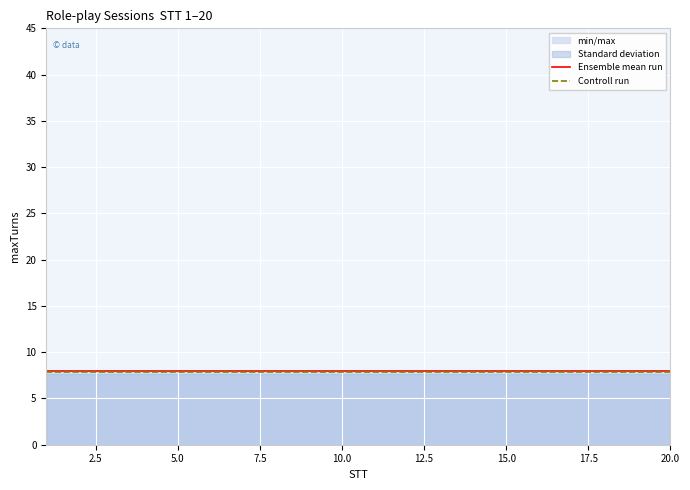

The value of Ensemble mean run at 20.0 is 11.2. True or false?

False